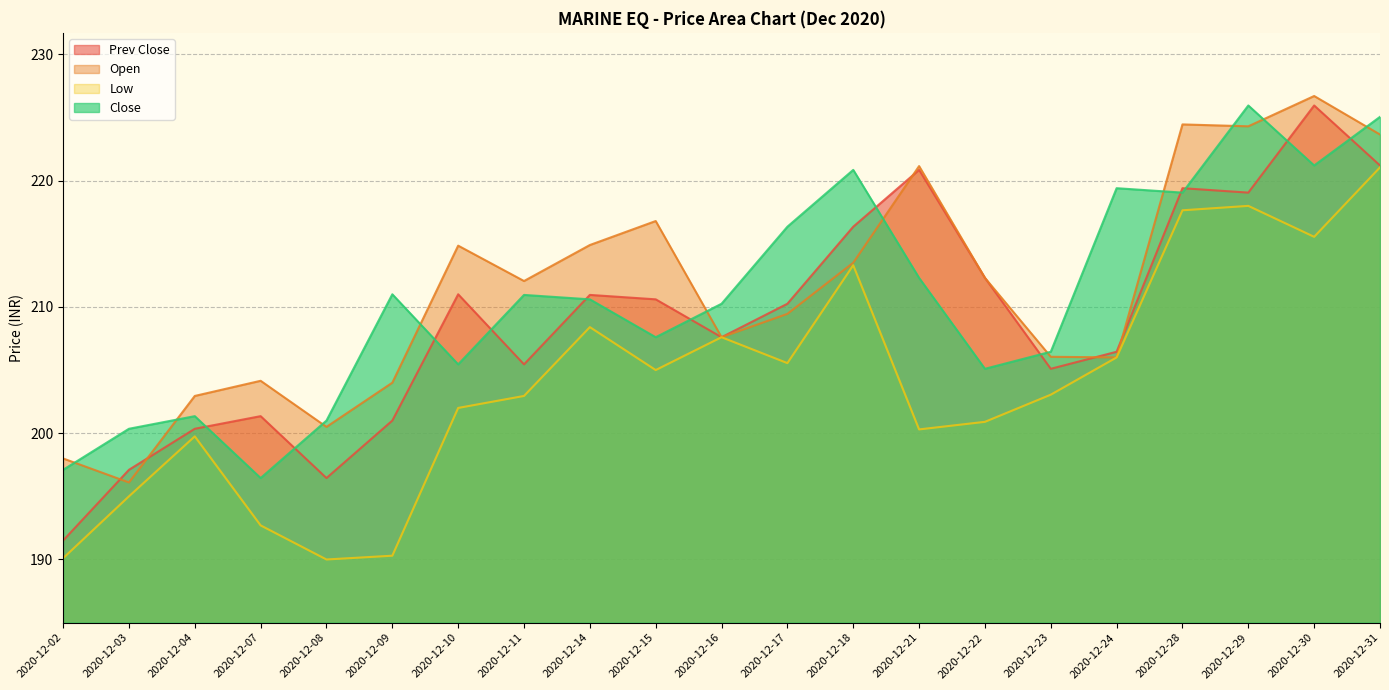

At 2020-12-04, list the series in order from smallest to largest.

Low, Prev Close, Close, Open